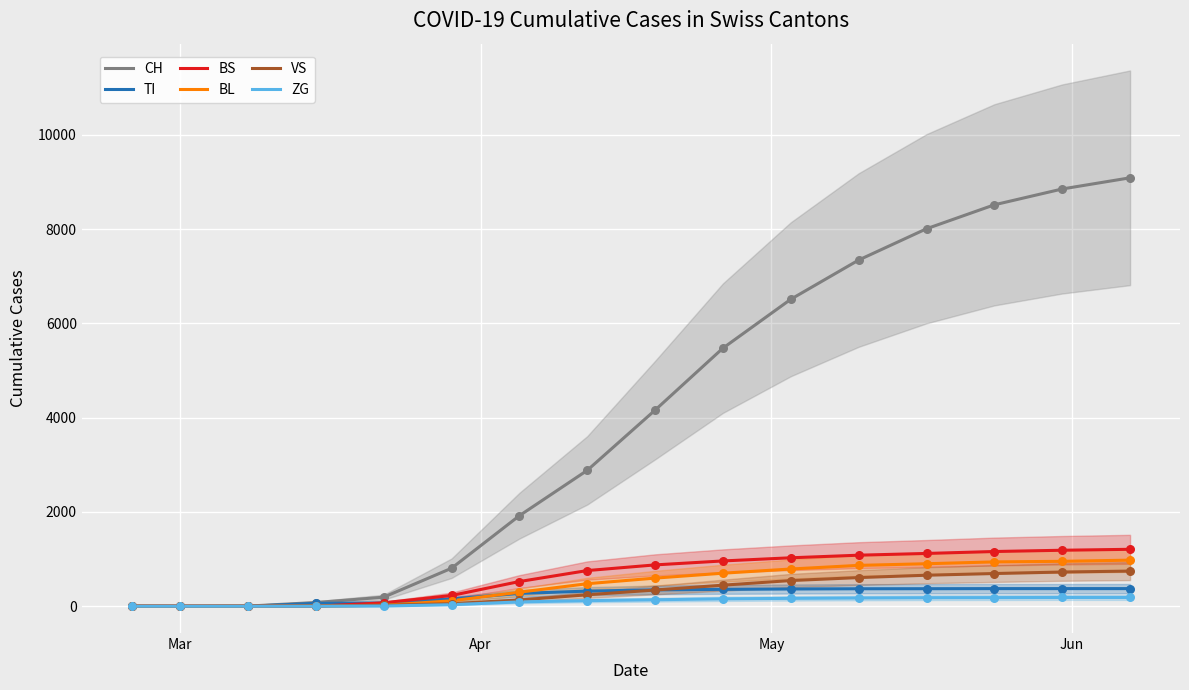

Which series contains the lowest Y value?

CH